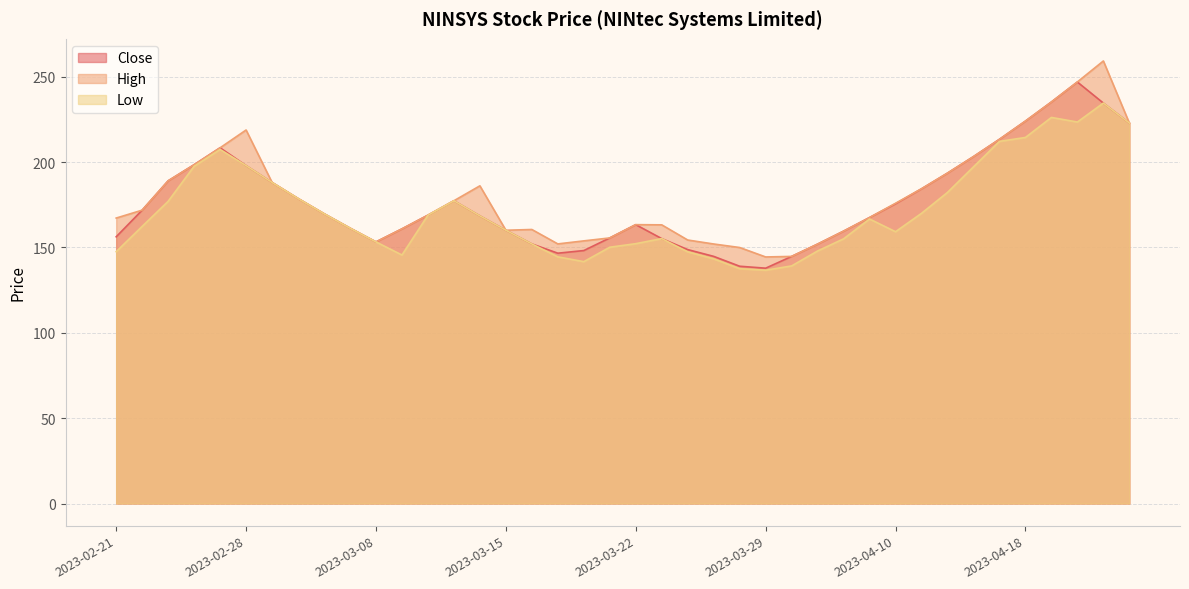

Rank the categories by High value from highest to lowest.

2023-04-21, 2023-04-20, 2023-04-19, 2023-04-18, 2023-04-24, 2023-02-28, 2023-04-17, 2023-02-27, 2023-04-13, 2023-02-24, 2023-04-12, 2023-02-23, 2023-03-01, 2023-03-14, 2023-04-11, 2023-03-02, 2023-03-13, 2023-04-10, 2023-02-22, 2023-03-03, 2023-03-10, 2023-04-06, 2023-02-21, 2023-03-22, 2023-03-23, 2023-03-06, 2023-03-09, 2023-03-16, 2023-03-15, 2023-04-05, 2023-03-21, 2023-03-24, 2023-03-20, 2023-03-08, 2023-03-17, 2023-03-27, 2023-04-03, 2023-03-28, 2023-03-31, 2023-03-29